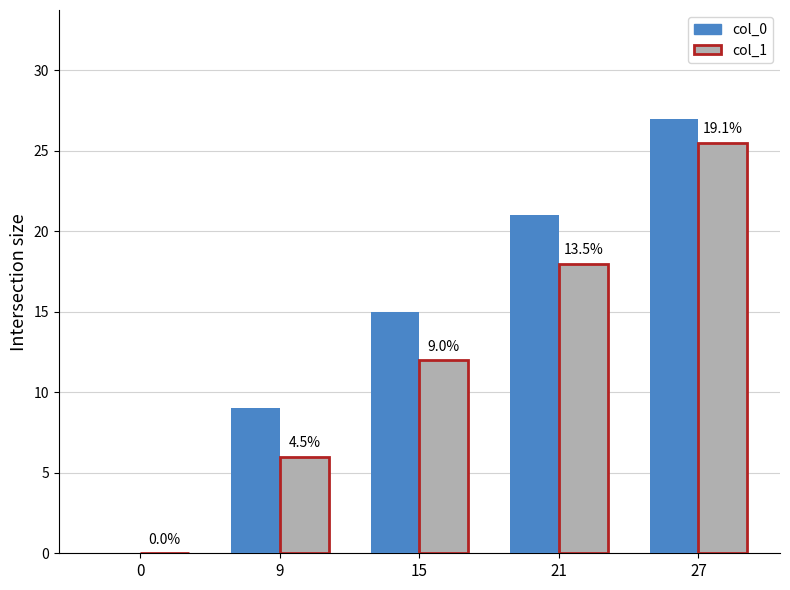

Does the chart contain stacked bars?

No